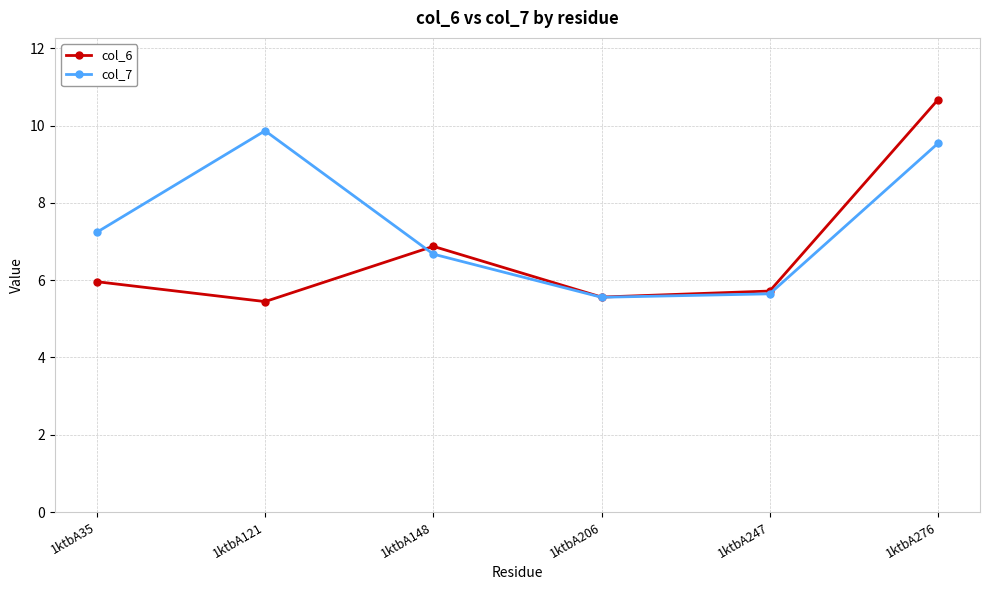

Reading left to right, extract all data points from this chart.

col_6: 6.0	5.4	6.9	5.6	5.7	10.7
col_7: 7.2	9.9	6.7	5.6	5.6	9.5